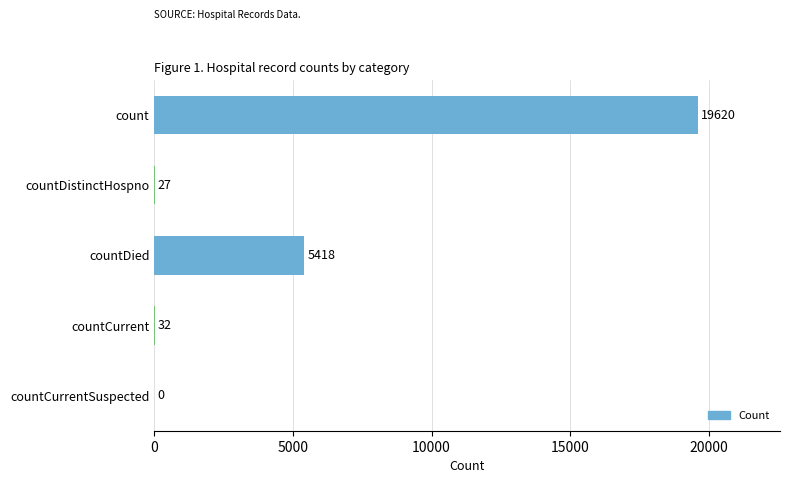

Between countDistinctHospno and count, which is larger?

count